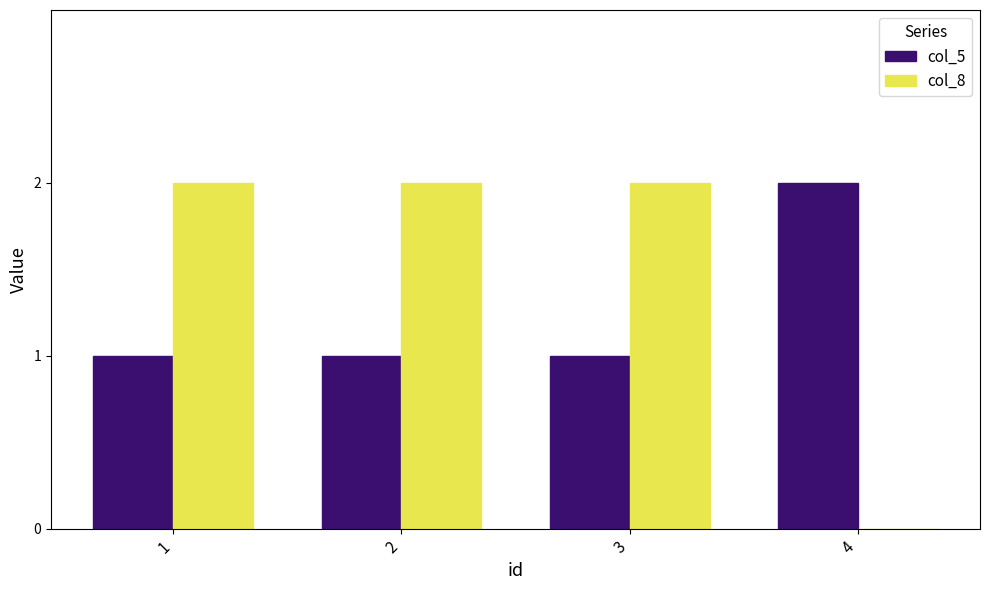

Which category has the highest value in the col_5 series?

4